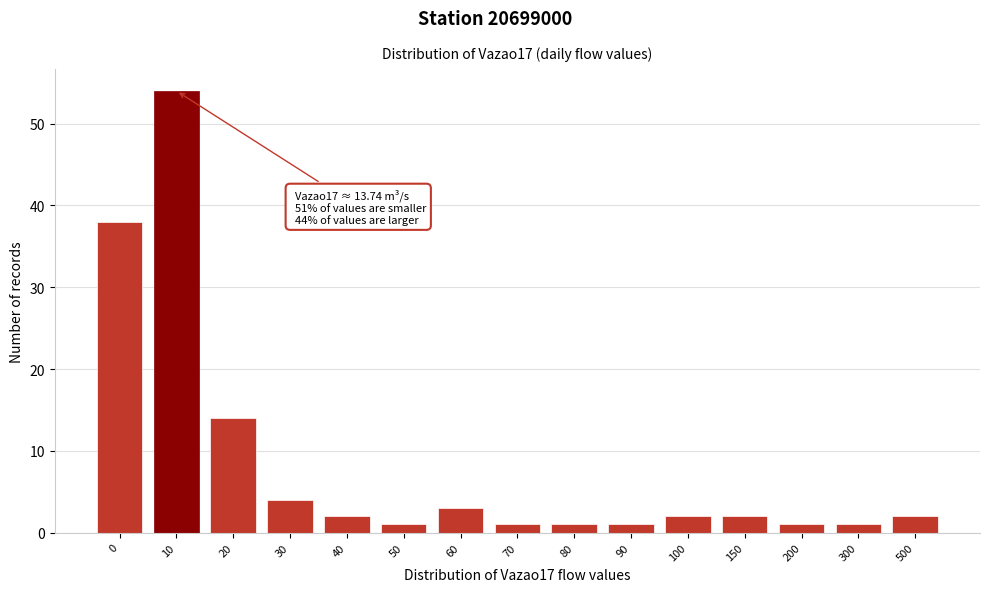

Reading left to right, transcribe all the data shown in this chart.

0=38	10=54	20=14	30=4	40=2	50=1	60=3	70=1	80=1	90=1	100=2	150=2	200=1	300=1	500=2